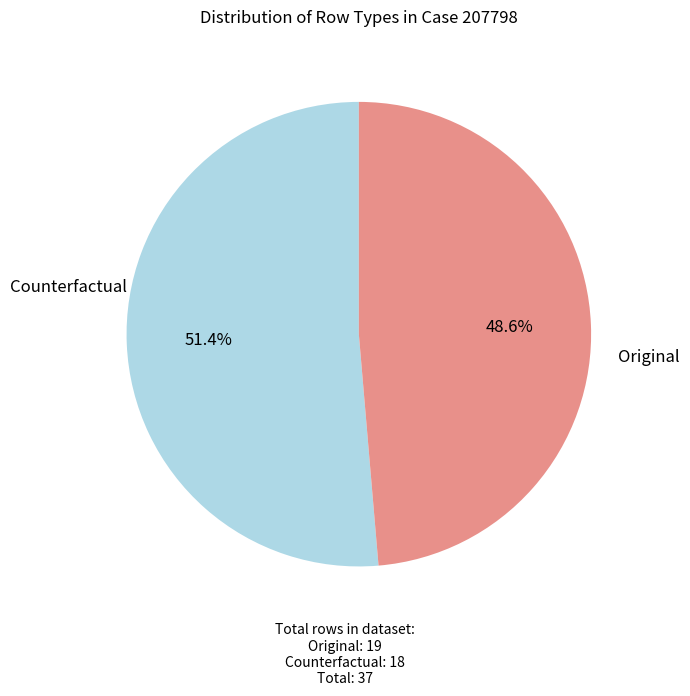

Is there a majority slice in this chart?

Yes